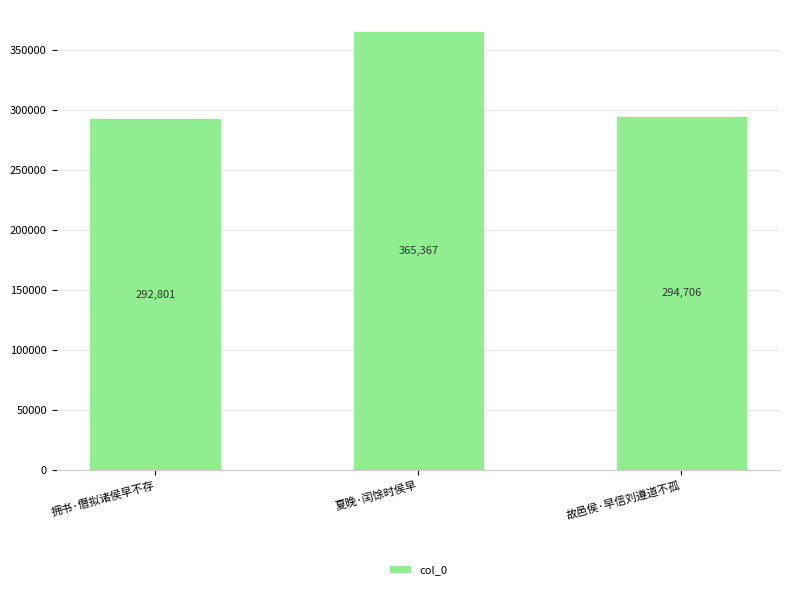

Between 故邑侯·早信刘遵道不孤 and 夏晚·闰馀时侯早, which is larger?

夏晚·闰馀时侯早